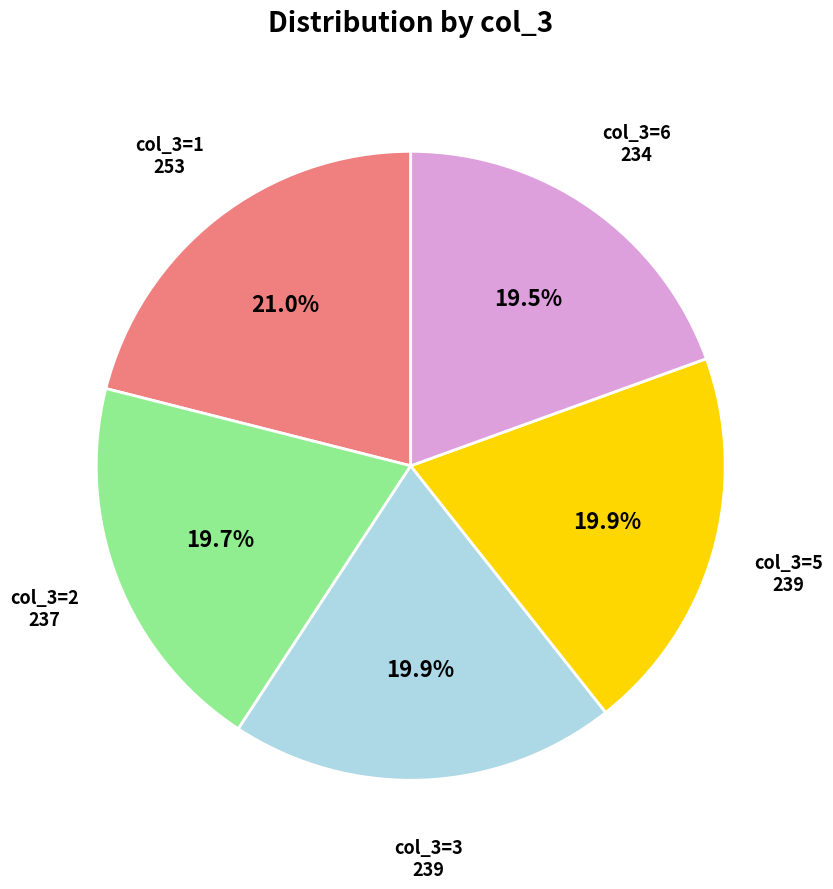

Does any single category account for the majority?

No